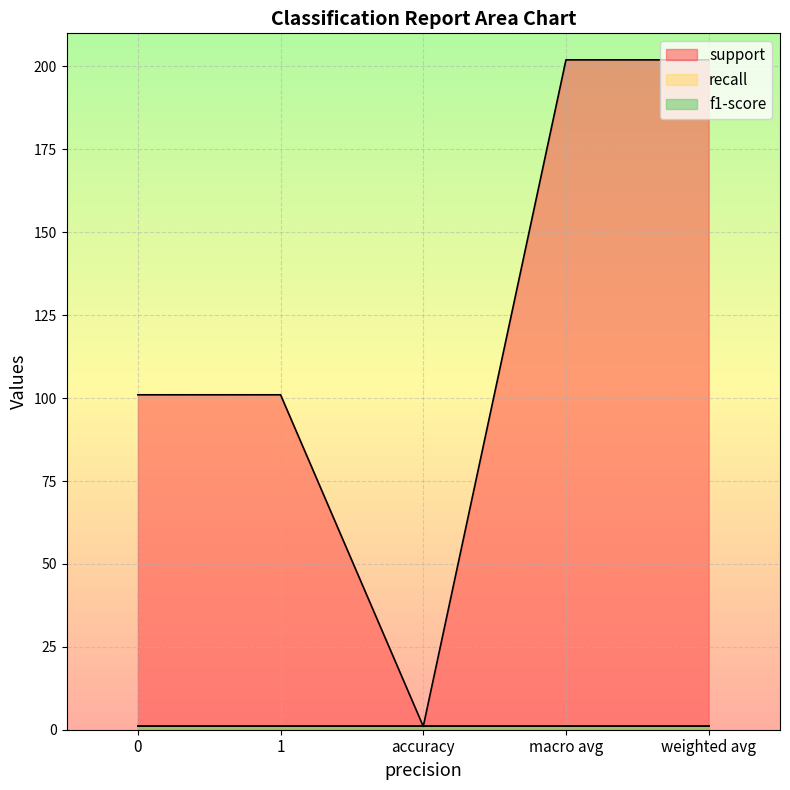

Between macro avg and 1, which is larger?

macro avg